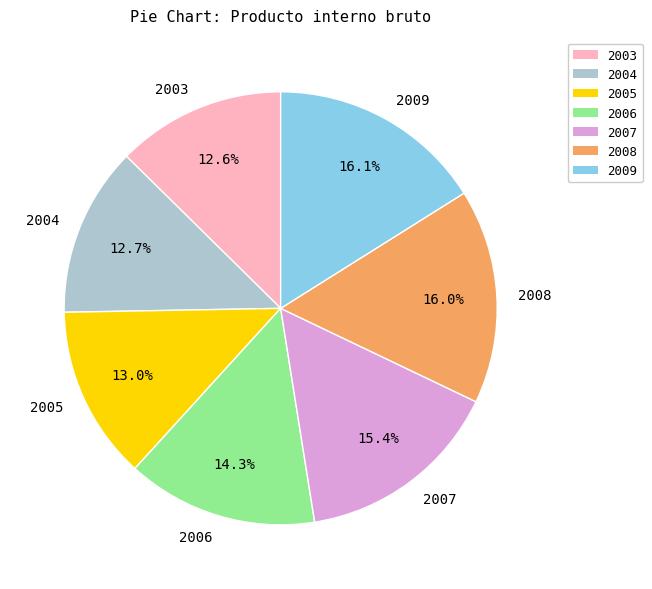

To the nearest percent, what is the combined percentage of 2009 and 2004?

29%